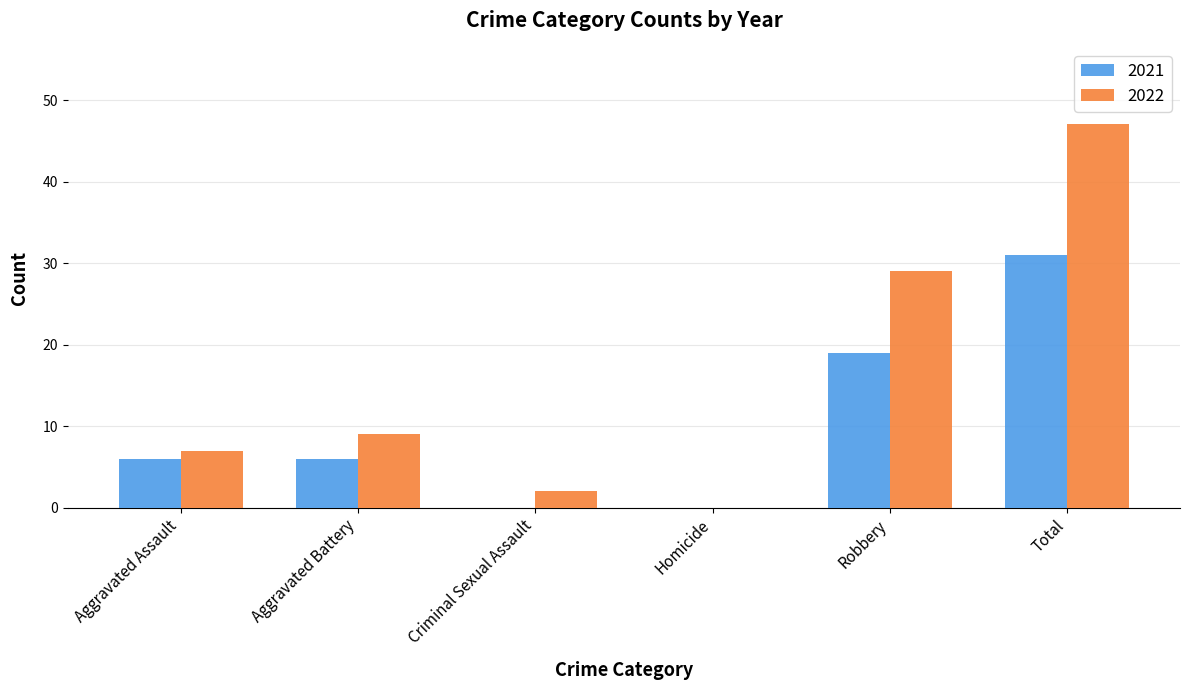

Where is 2022 nearest to the value 23?

Robbery